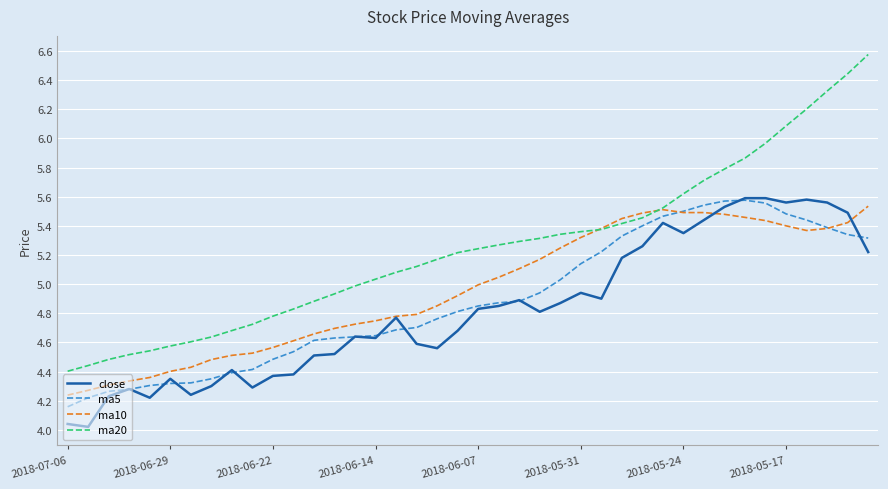

How many categories are shown in the chart?

40